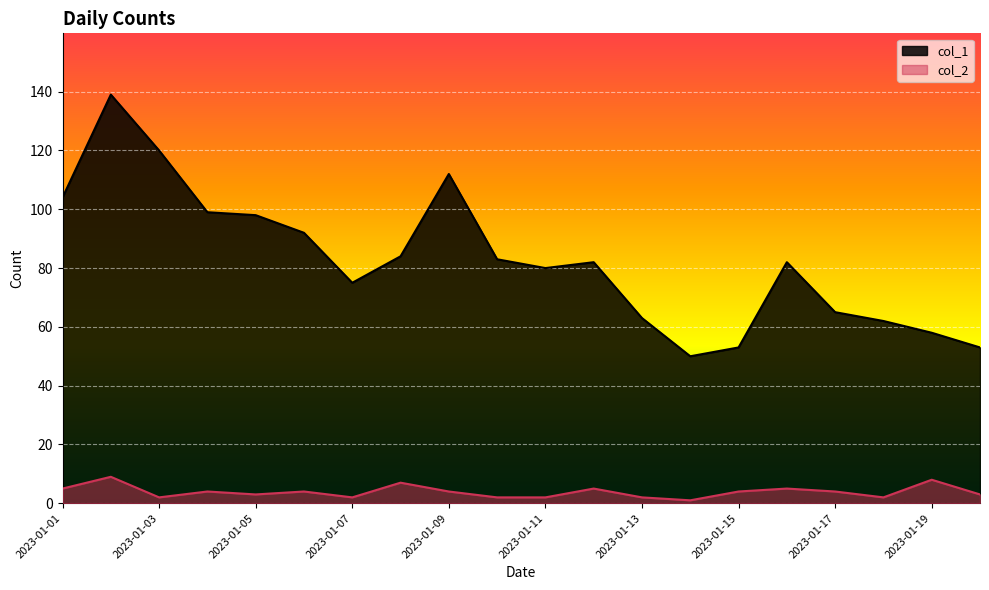

At which category is the sum across all series the highest?

2023-01-02